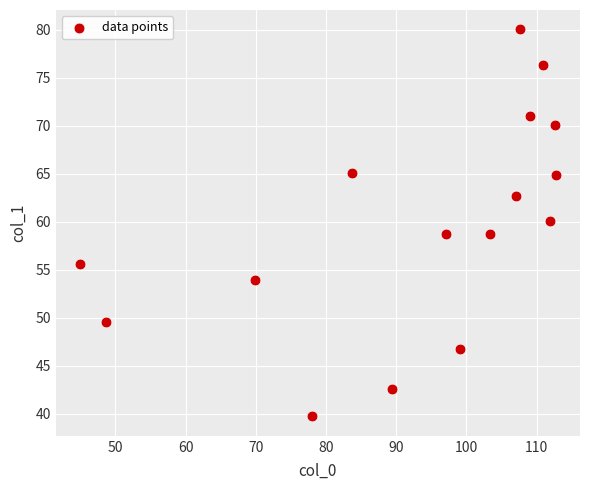

What is the range of Y values (max minus min)?

40.3